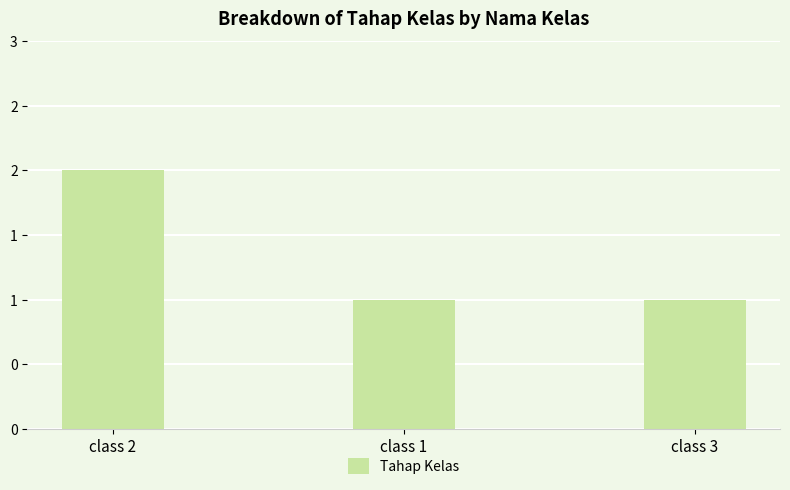

Between class 3 and class 1, which is larger?

class 3